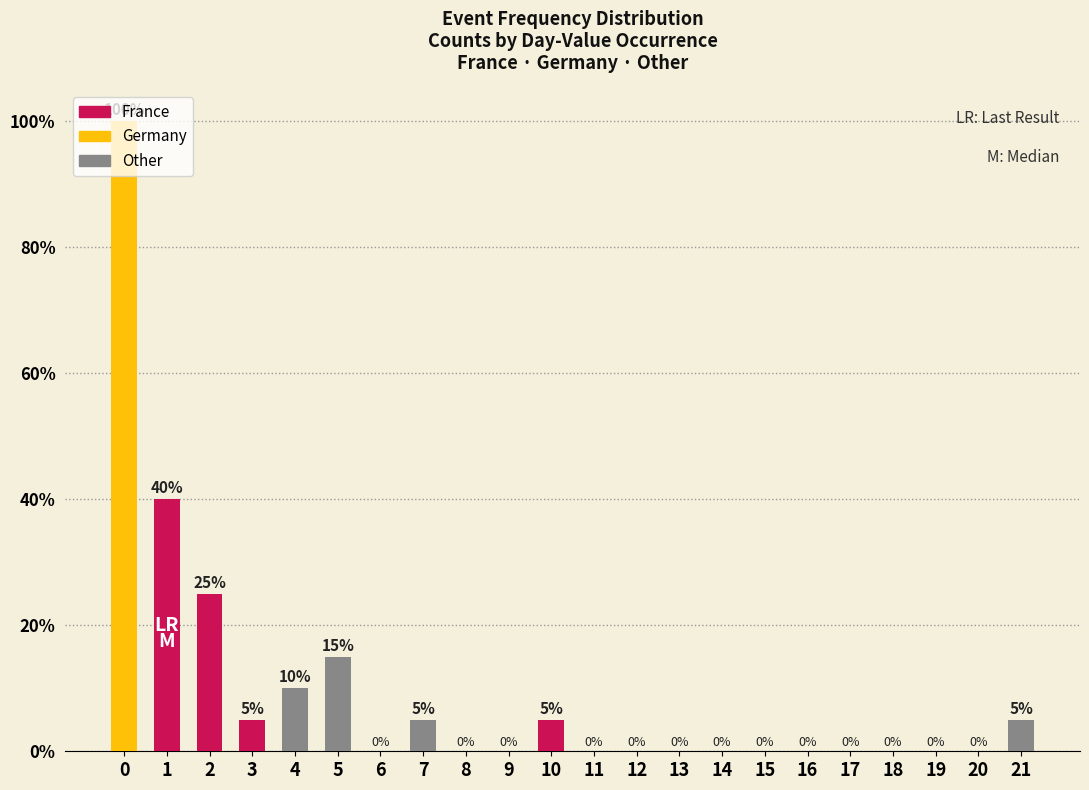

Rank the series by their maximum value, from highest to lowest.

Germany, France, Other